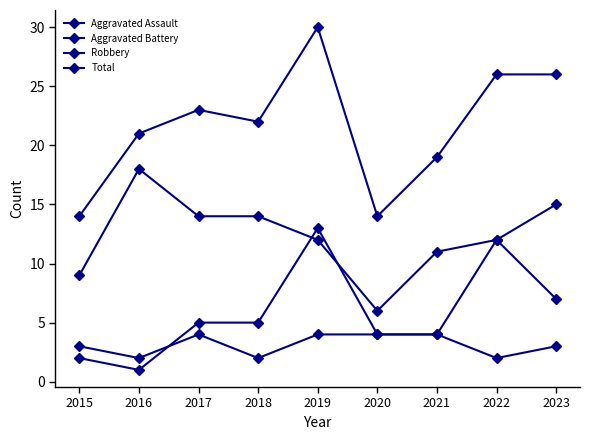

Reading left to right, list all the values displayed in this chart.

Aggravated Assault: 2015=3	2016=2	2017=4	2018=2	2019=4	2020=4	2021=4	2022=2	2023=3
Aggravated Battery: 2015=2	2016=1	2017=5	2018=5	2019=13	2020=4	2021=4	2022=12	2023=7
Robbery: 2015=9	2016=18	2017=14	2018=14	2019=12	2020=6	2021=11	2022=12	2023=15
Total: 2015=14	2016=21	2017=23	2018=22	2019=30	2020=14	2021=19	2022=26	2023=26